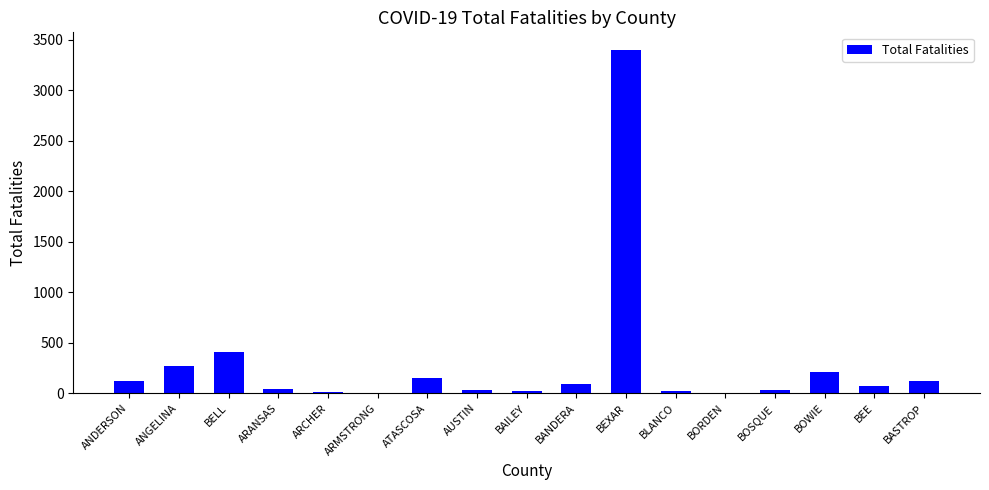

How many data points does each series have?

17